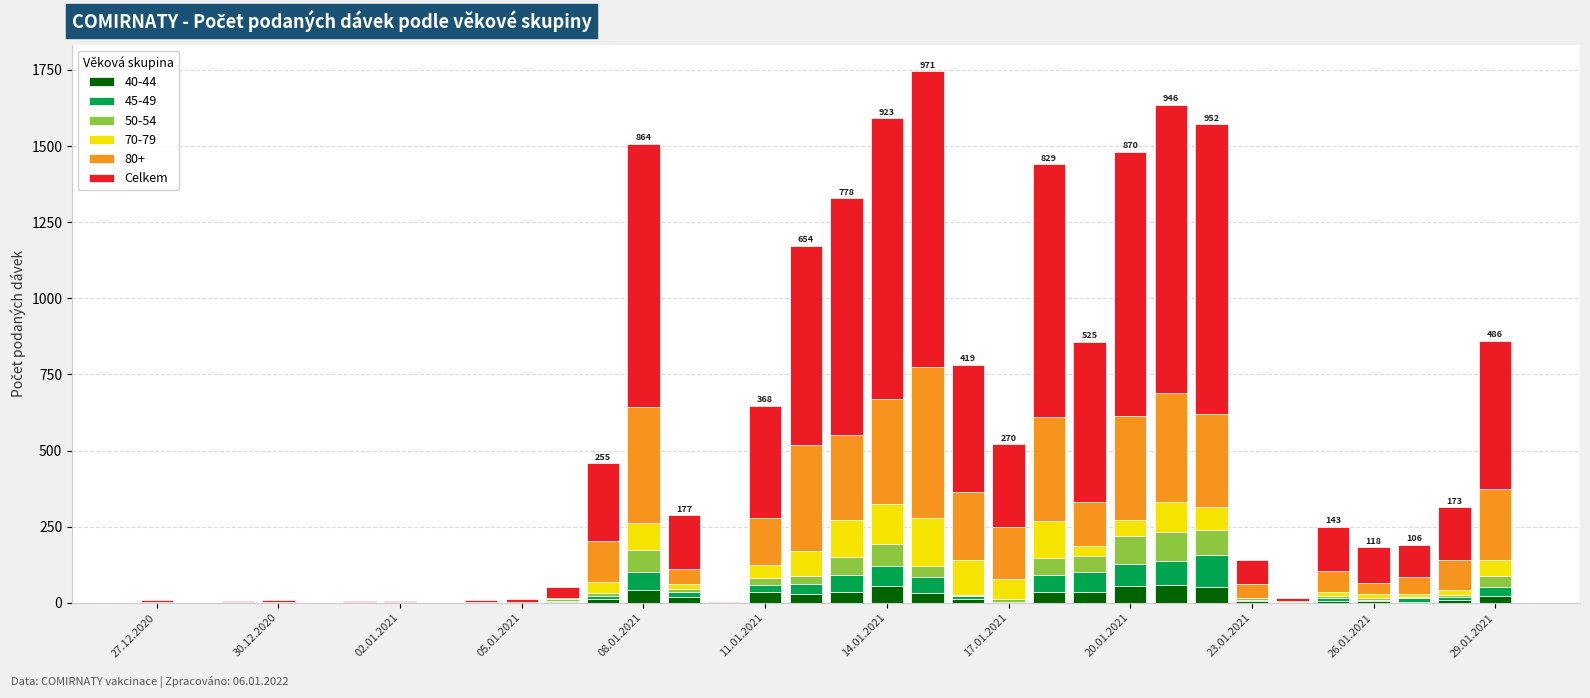

Are the bars grouped side by side (vs. stacked)?

No